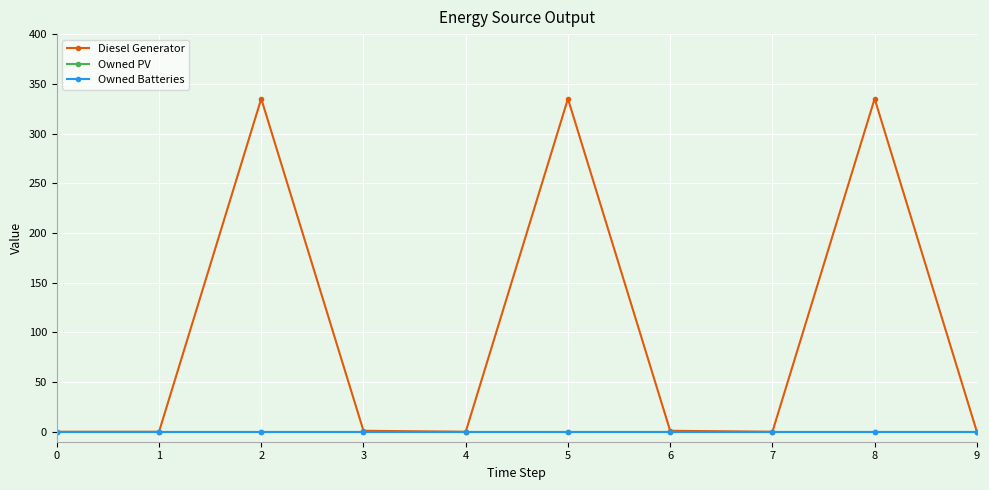

Reading left to right, list all the values displayed in this chart.

Diesel Generator: 0	0	335	1	0	335	1	0	335	0
Owned PV: 0	0	0	0	0	0	0	0	0	0
Owned Batteries: 0	0	0	0	0	0	0	0	0	0